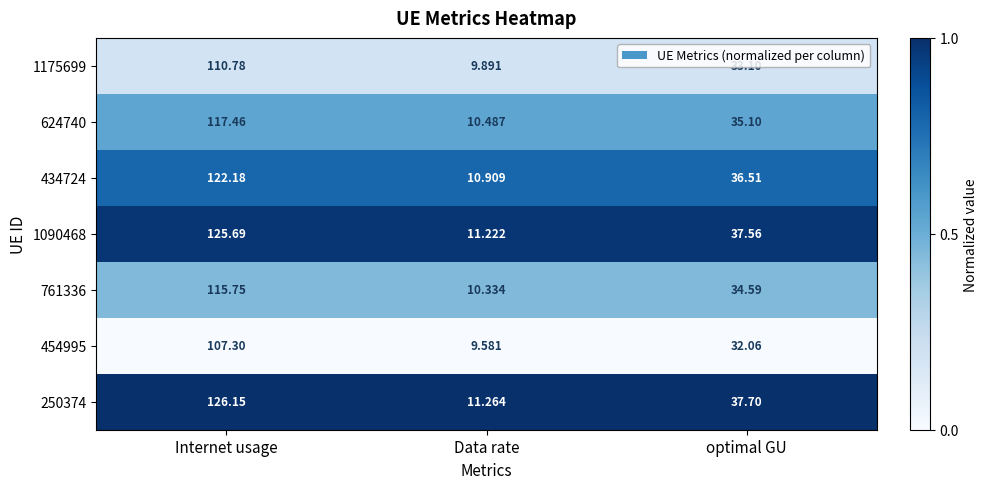

What is the spread (max minus min) of values at Data rate?

1.7